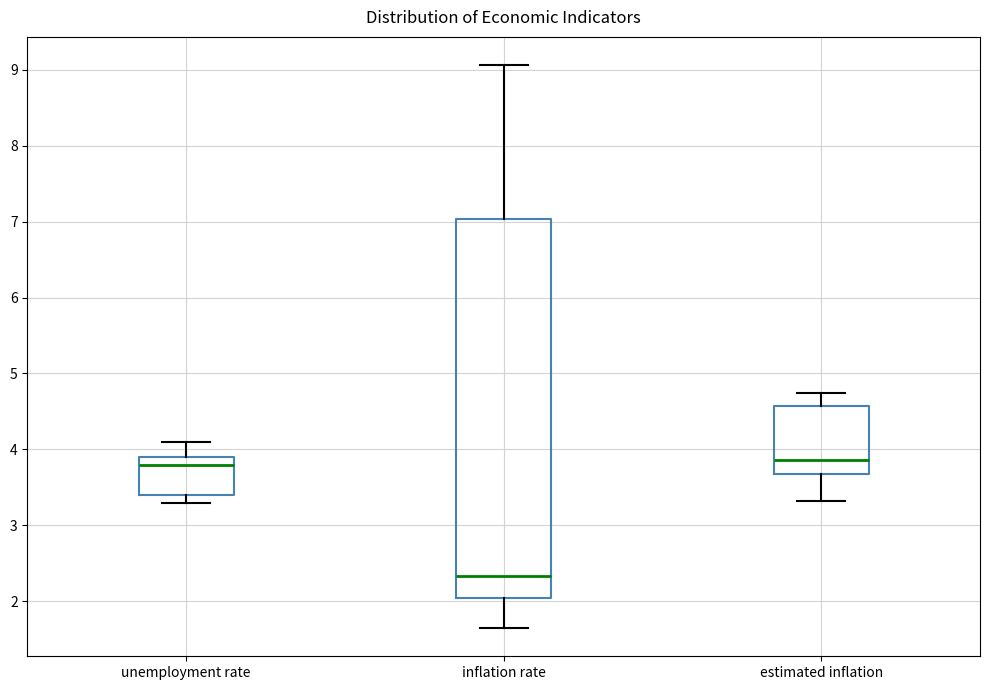

Comparing the boxes themselves (not the whiskers), which one is the tallest?

inflation rate